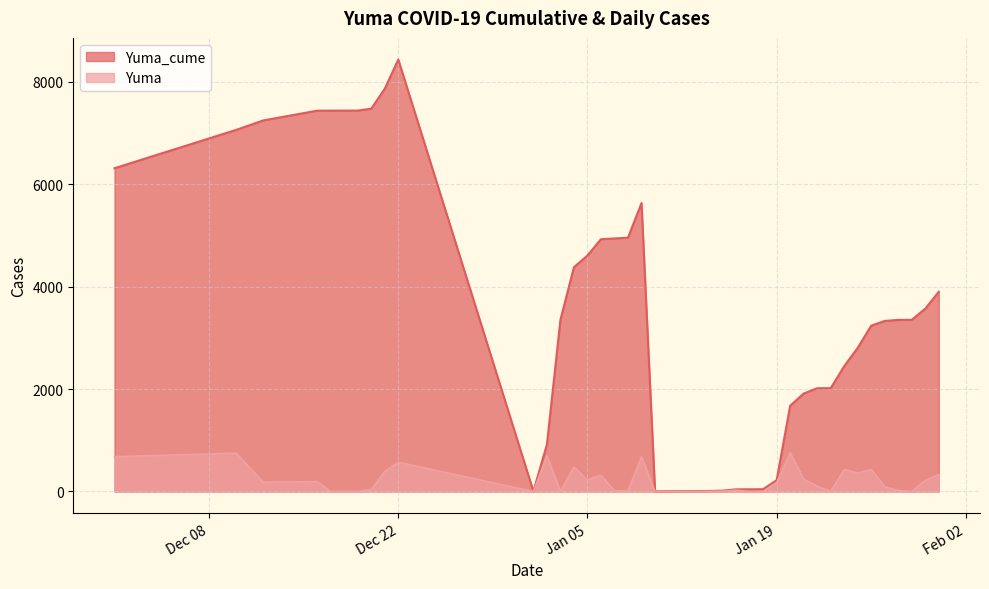

Does the chart have visible grid lines?

Yes